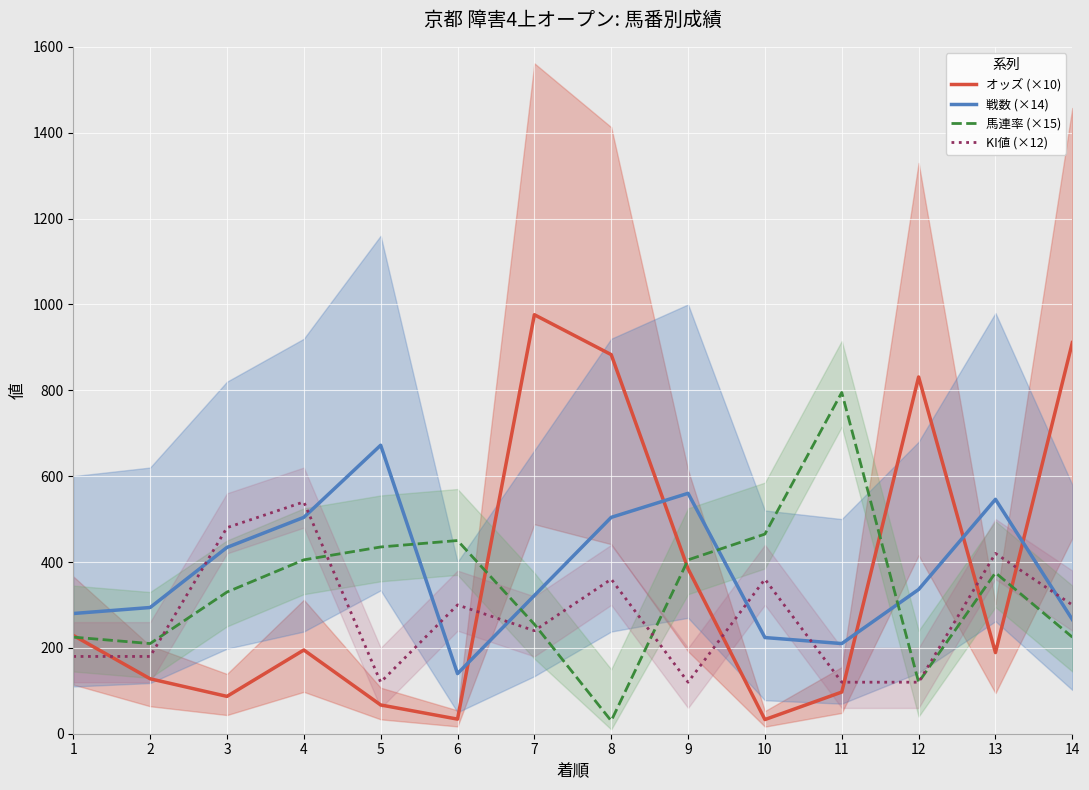

What is the difference between the 戦数 (×14) values at 3 and 7?

112